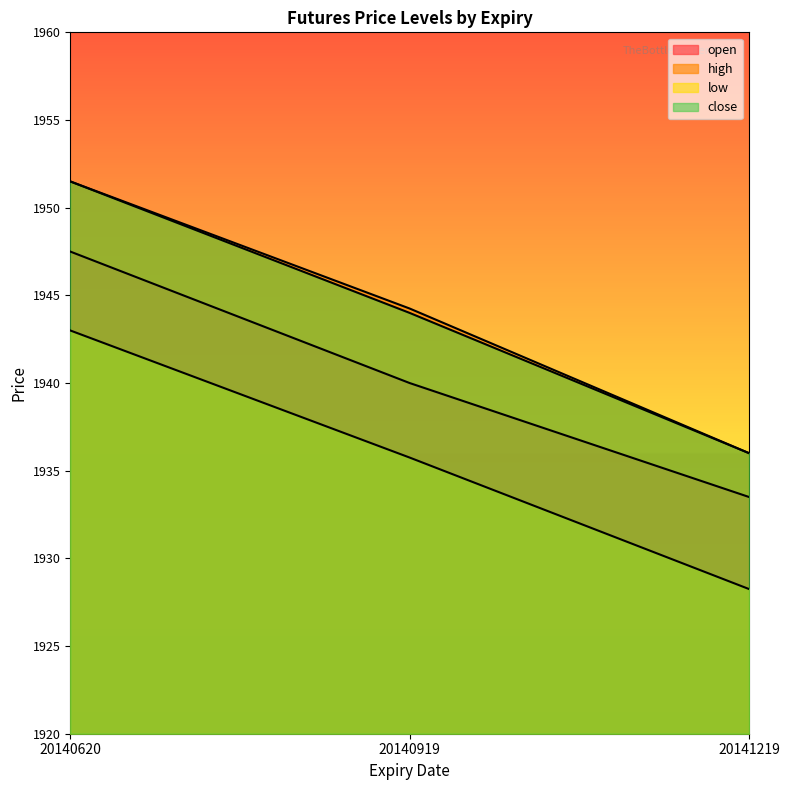

True or false: open has a value of 1947.5 at 20140620.

True